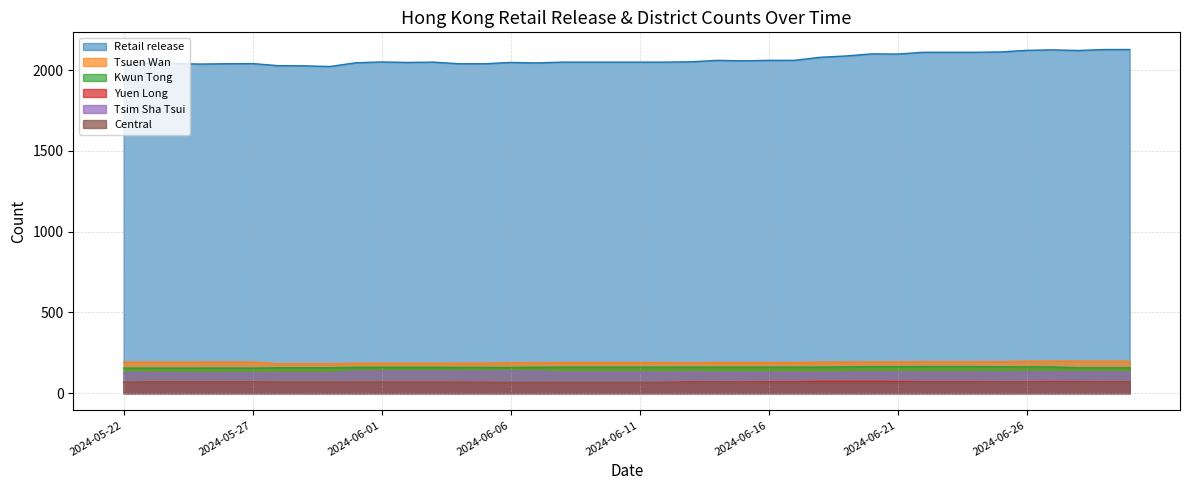

True or false: Tsim Sha Tsui and Tsuen Wan cross at least once.

False